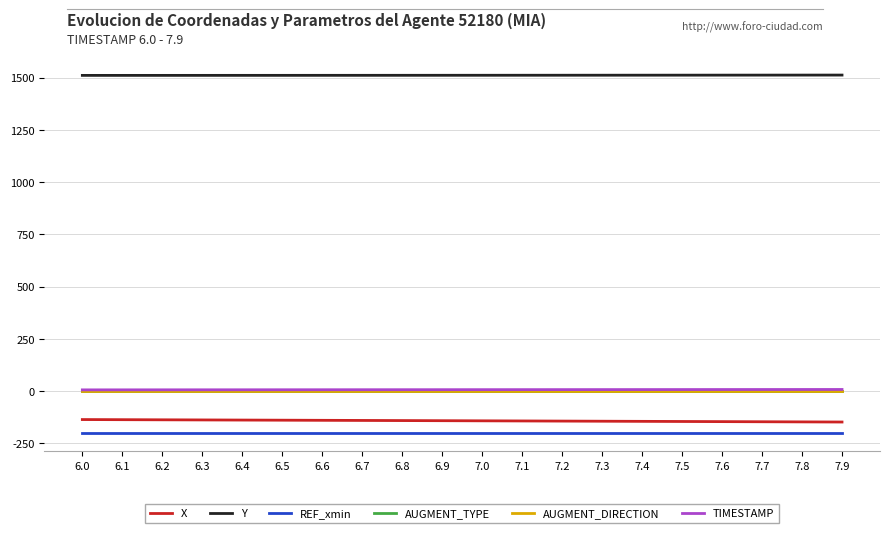

What is the total value across all series at 6.9?

1177.1